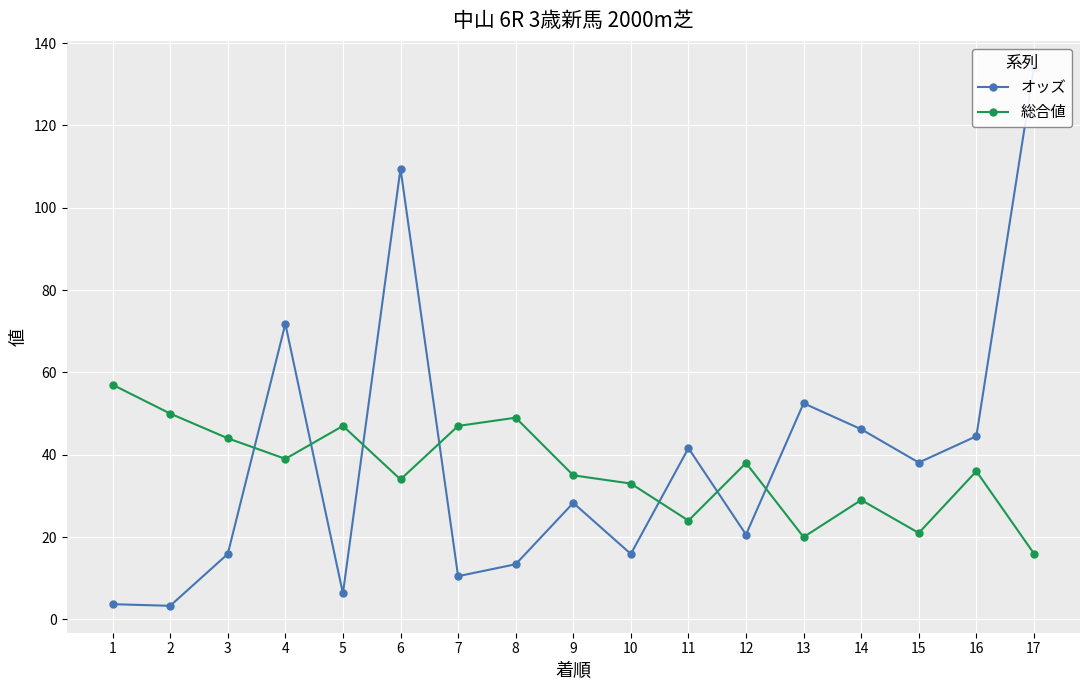

What is the value of the 総合値 point at the 12th from the left?

38